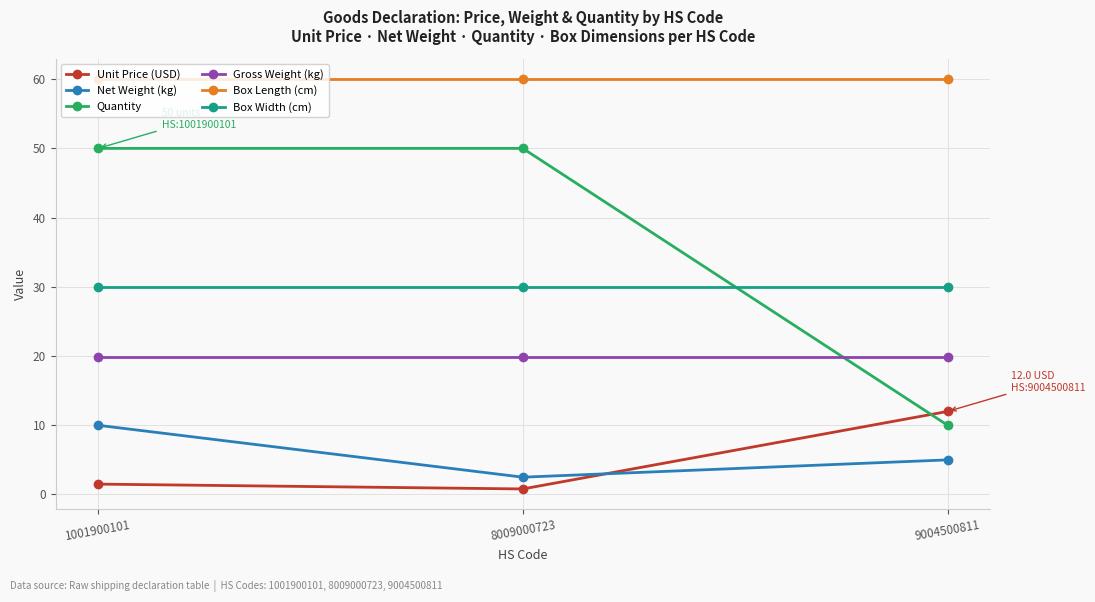

Reading left to right, what are all the values shown in this chart?

Unit Price (USD): 1.5	0.8	12.0
Net Weight (kg): 10.0	2.5	5.0
Quantity: 50.0	50.0	10.0
Gross Weight (kg): 19.8	19.8	19.8
Box Length (cm): 60.0	60.0	60.0
Box Width (cm): 30.0	30.0	30.0